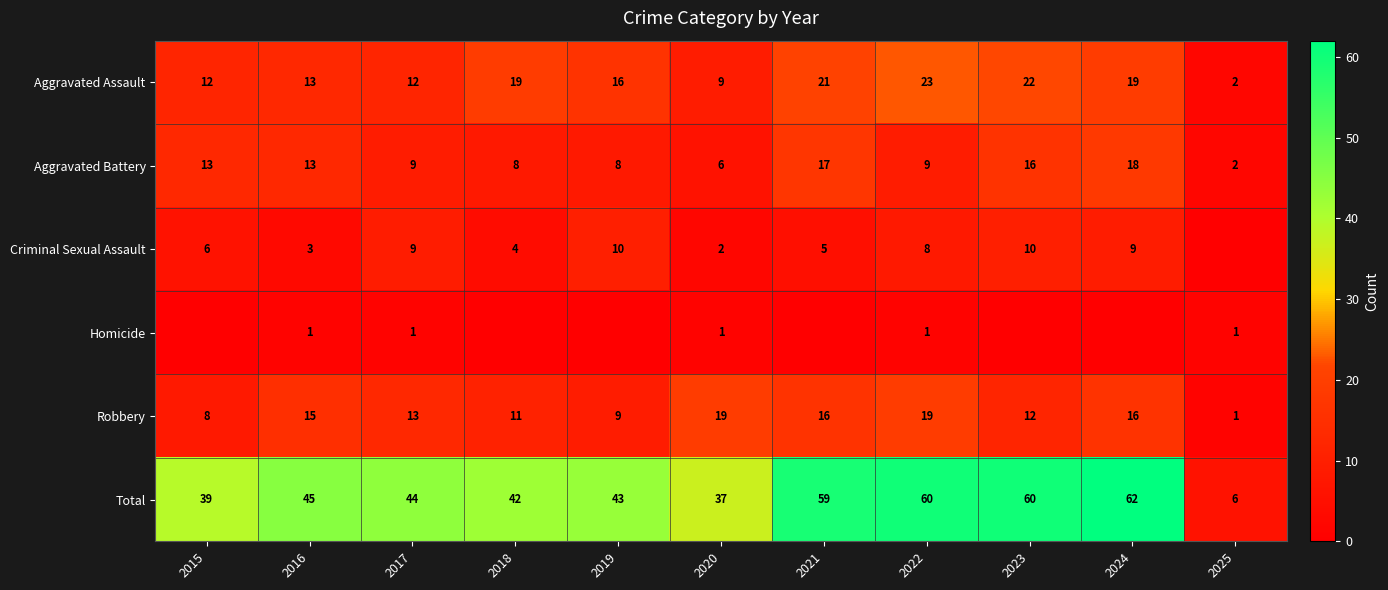

The Aggravated Assault series shows 21 at 2017. True or false?

False